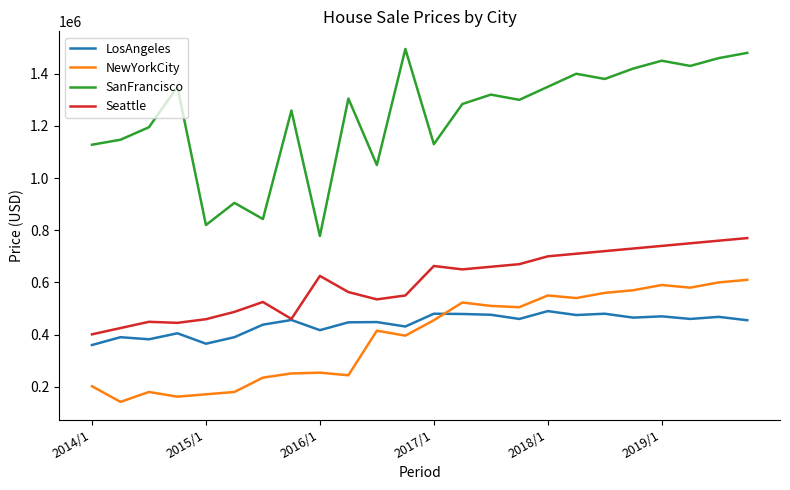

True or false: NewYorkCity and LosAngeles cross at least once.

True